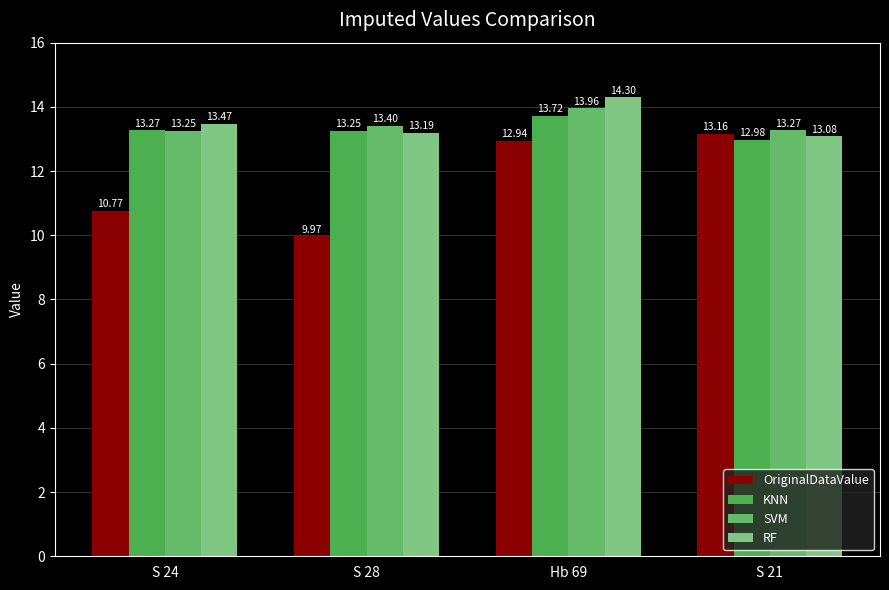

How many series are shown in this chart?

4